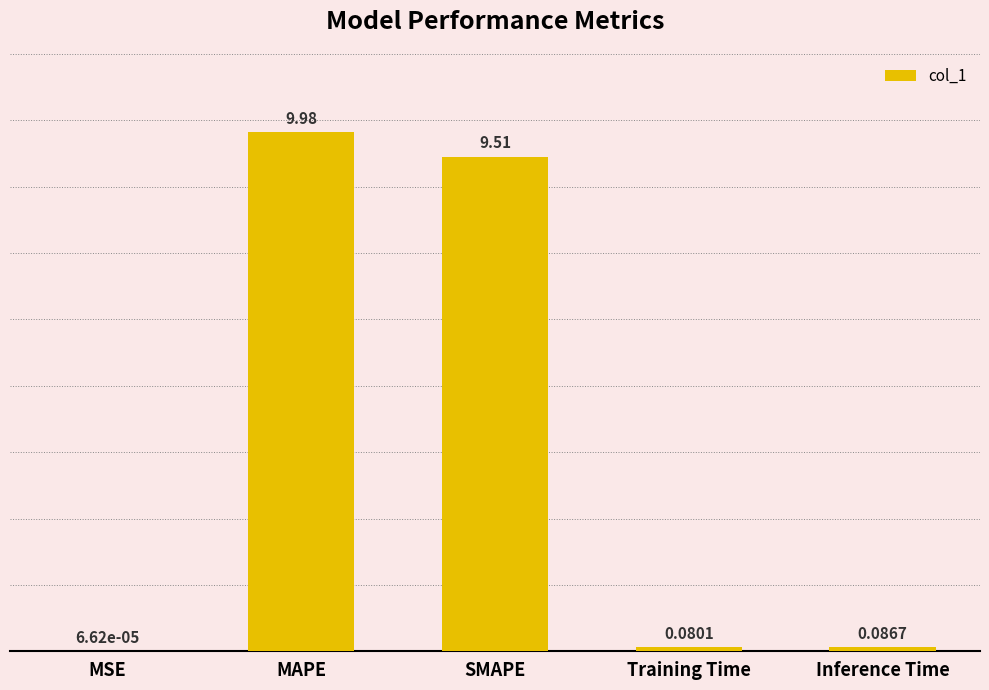

What is the approximate value at MAPE?

10.0